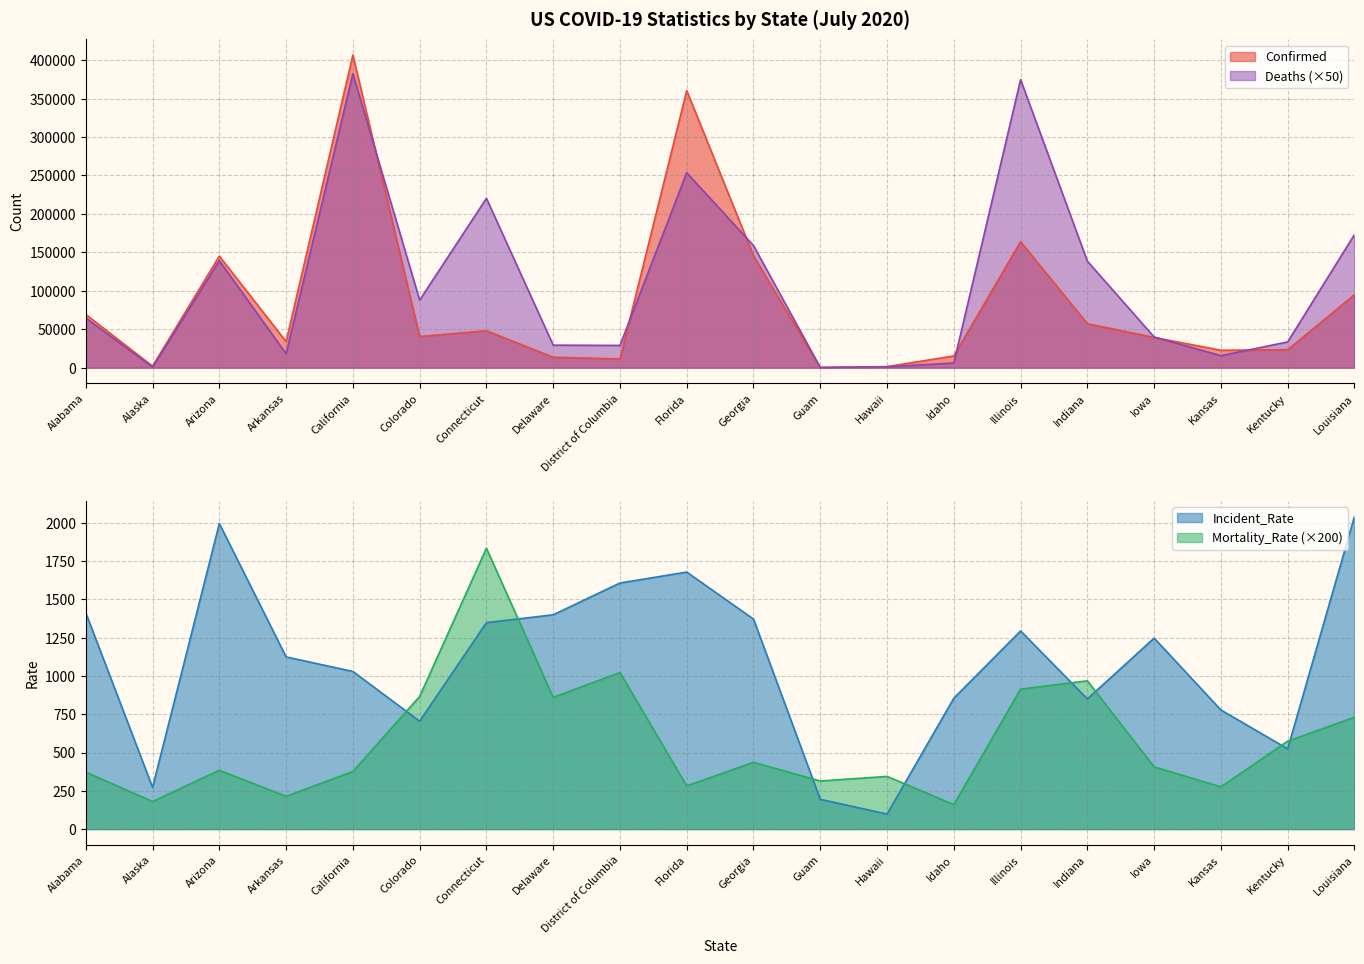

How many values in the Deaths series exceed 64550?

9